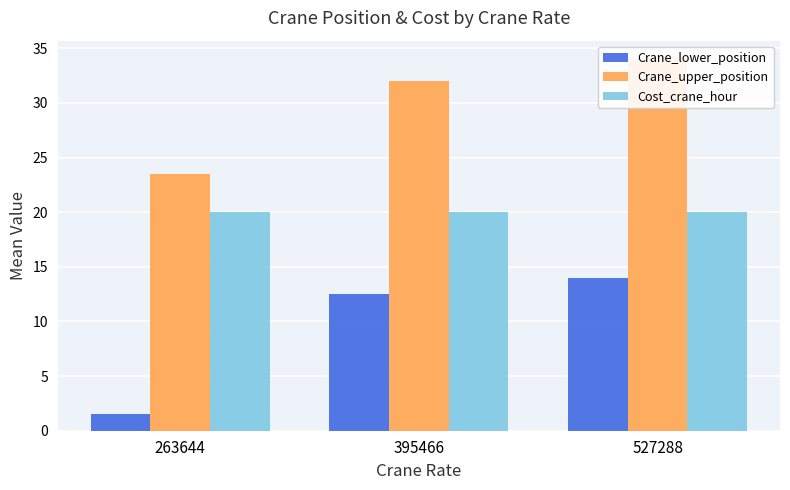

Which series has the widest spread of values?

Crane_lower_position